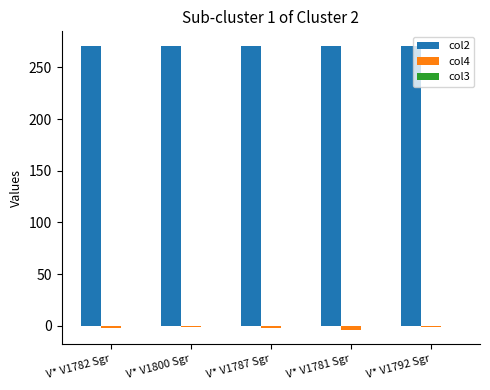

Which series has the largest total across all categories?

col2